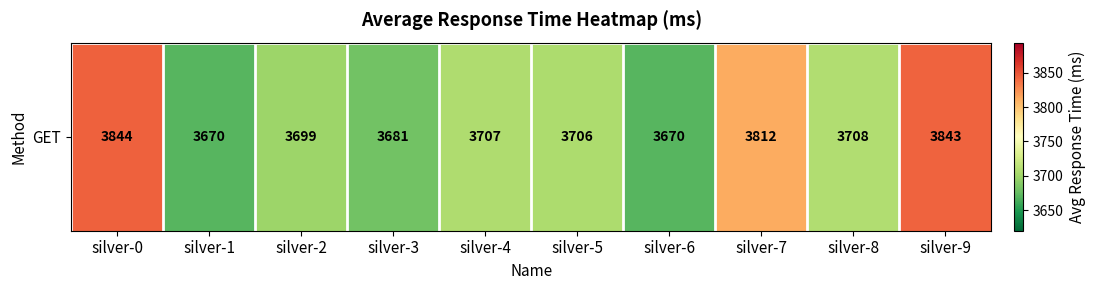

Which category has the highest value across all series?

silver-0